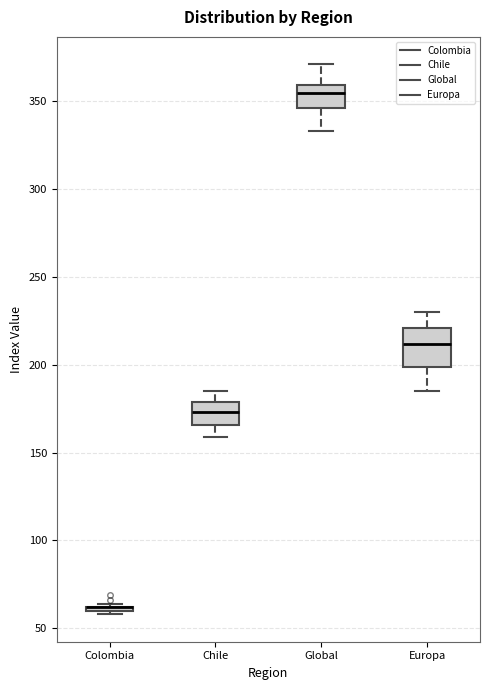

Reading left to right, read every box against the y-axis: the position of its median line, the range the box covers, and the ends of its whiskers. The values are not printed on the chart, so give them approximately, as read against the axis.

Colombia: box collapsed to a line at 60, whiskers 60 to 65
Chile: median 175, box 165 to 180, whiskers 160 to 185
Global: median 355, box 345 to 360, whiskers 335 to 370
Europa: median 210, box 200 to 220, whiskers 185 to 230